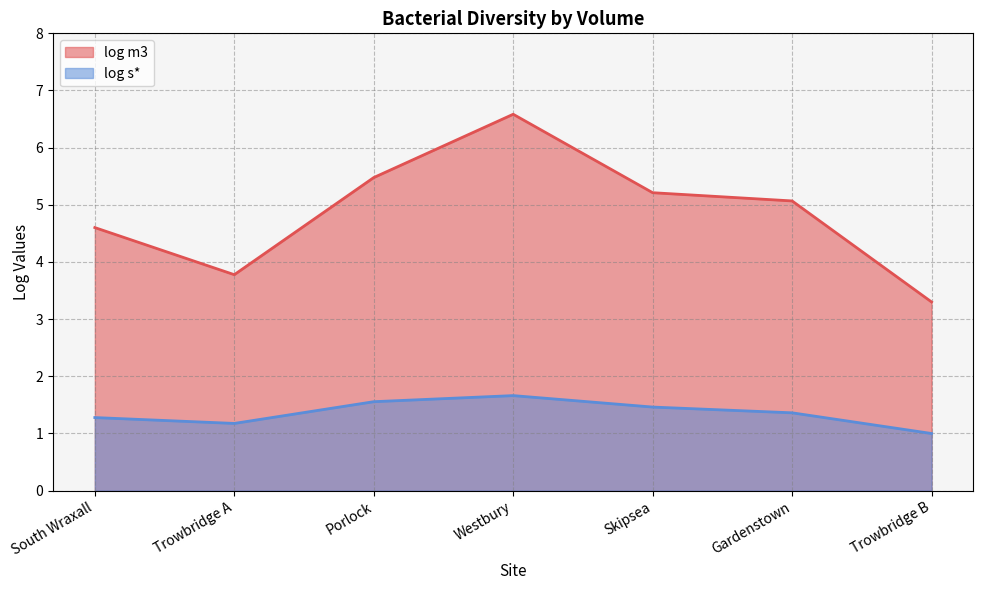

Which category has the lowest value in the log m3 series?

Trowbridge B